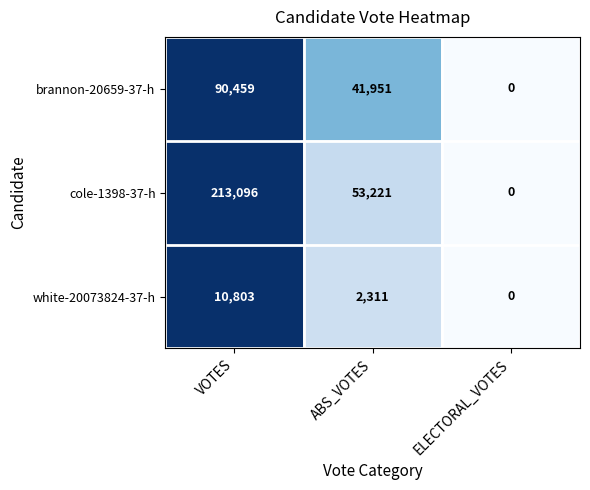

List the series in order of their peak value, lowest first.

white-20073824-37-h, brannon-20659-37-h, cole-1398-37-h